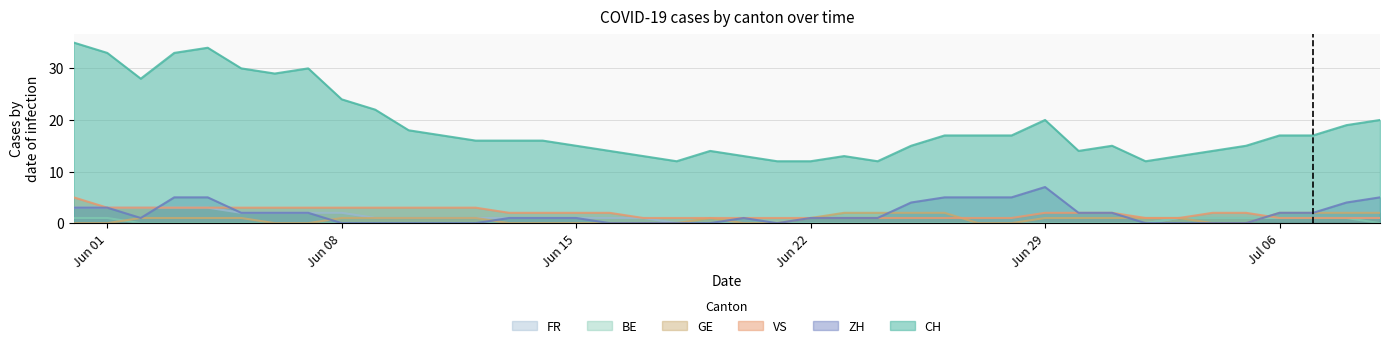

What is the difference between the highest and lowest values at 2020-06-24?

12